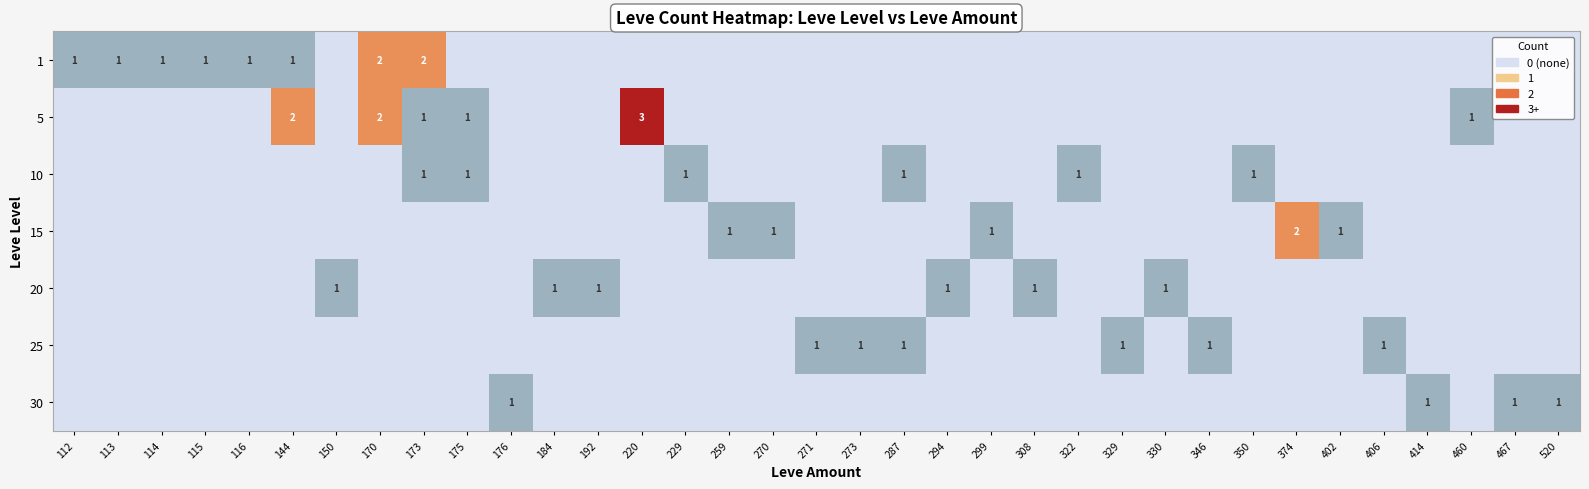

What is the total value across all series at 414?

1